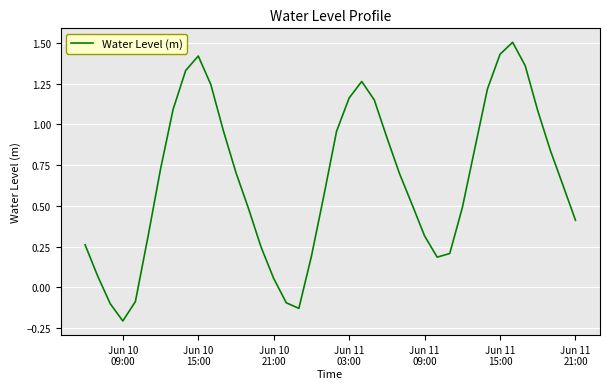

Count the number of values greater than 0.

35